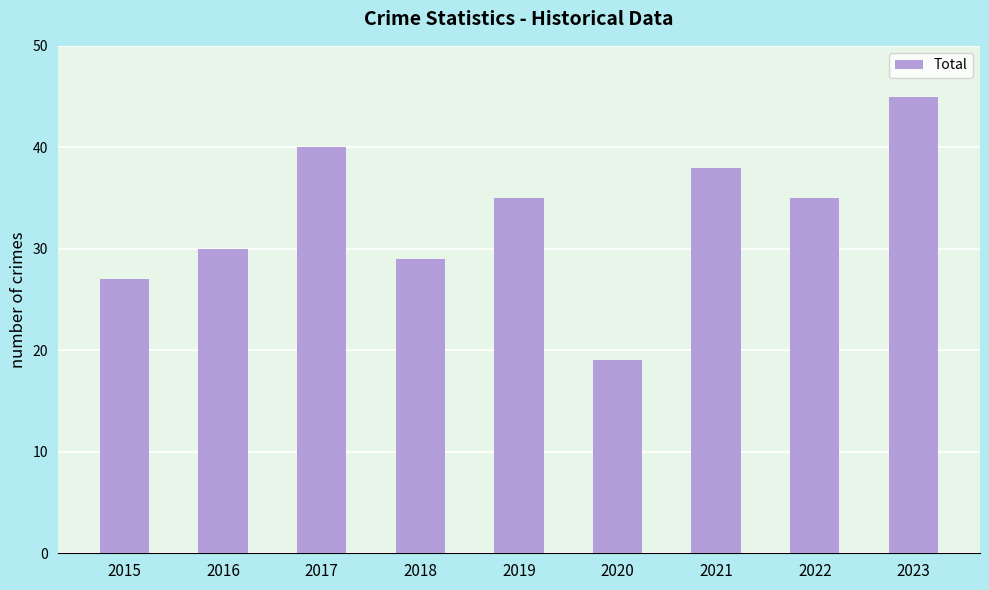

True or false: the data shows 53 at 2016.

False